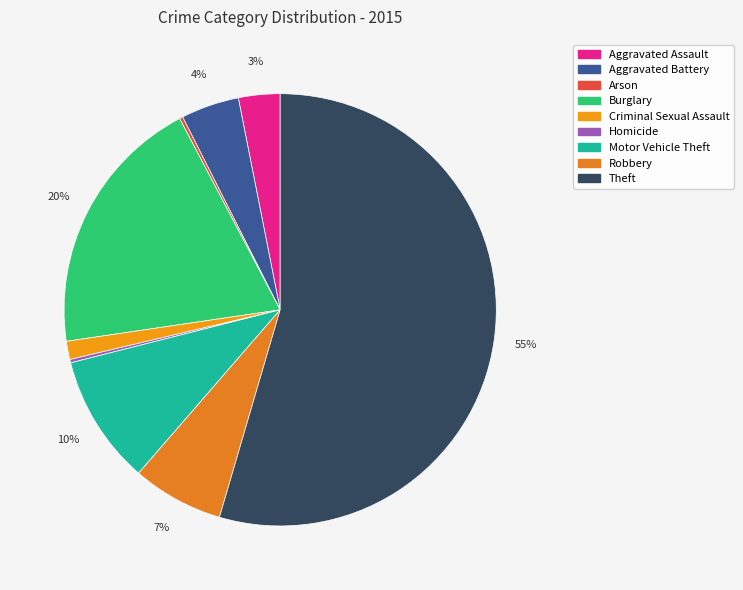

The Aggravated Assault slice represents 16% of the pie. True or false?

False